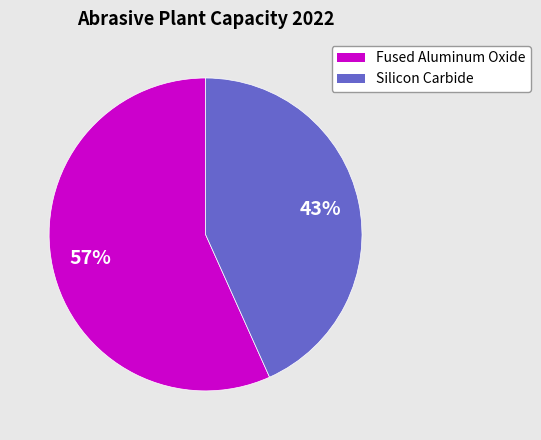

To the nearest percent, what is the average slice percentage?

50%